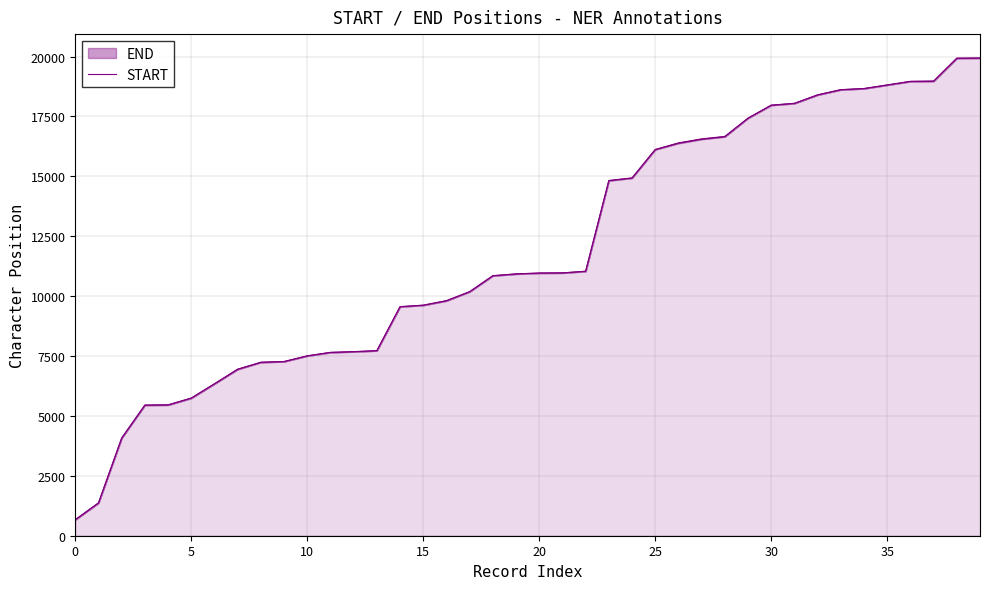

What is the sum of the values at 37 and 34?

37634